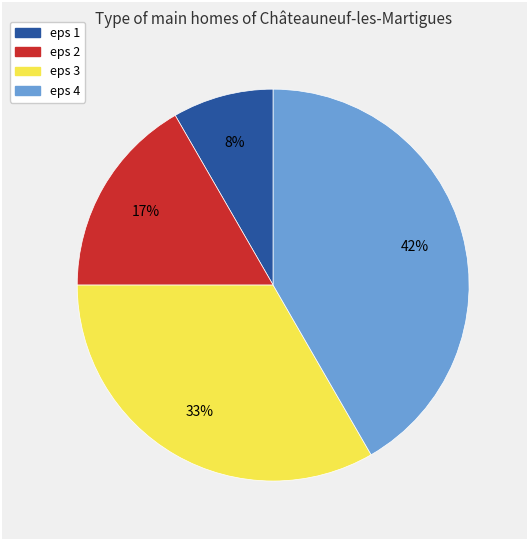

True or false: eps 2 accounts for 17% of the total.

True